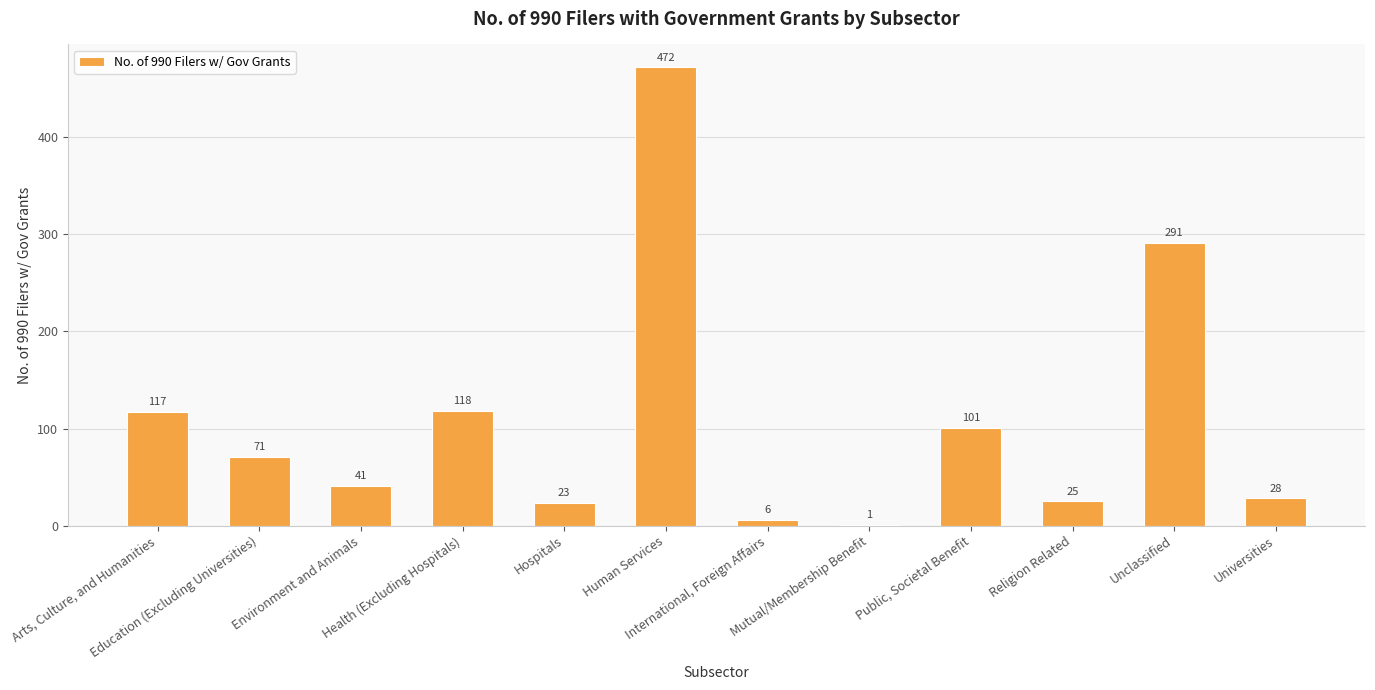

What is the difference between the values at Health (Excluding Hospitals) and Universities?

90